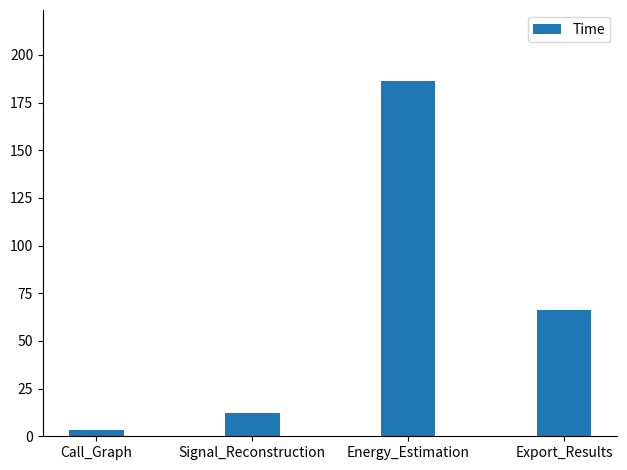

List the labels in order of value, largest first.

Energy_Estimation, Export_Results, Signal_Reconstruction, Call_Graph